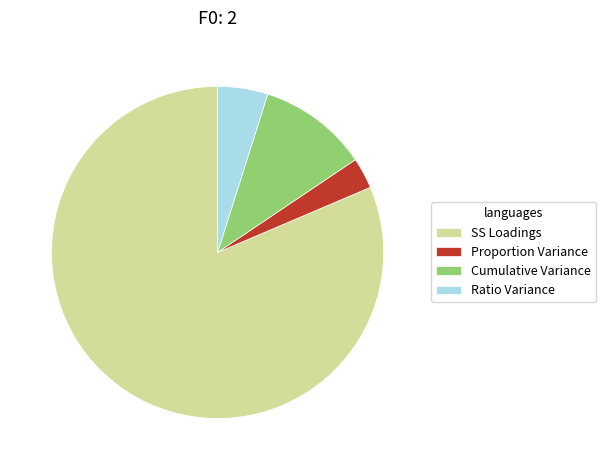

Does SS Loadings account for over 50% of the chart?

Yes